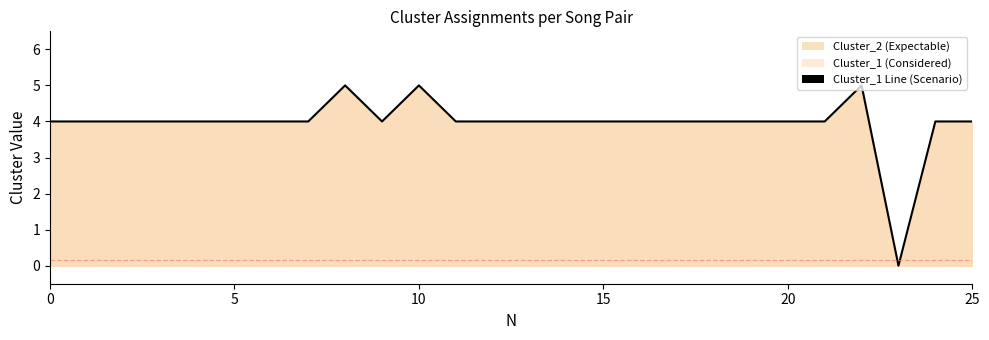

Read the value at 25.

4